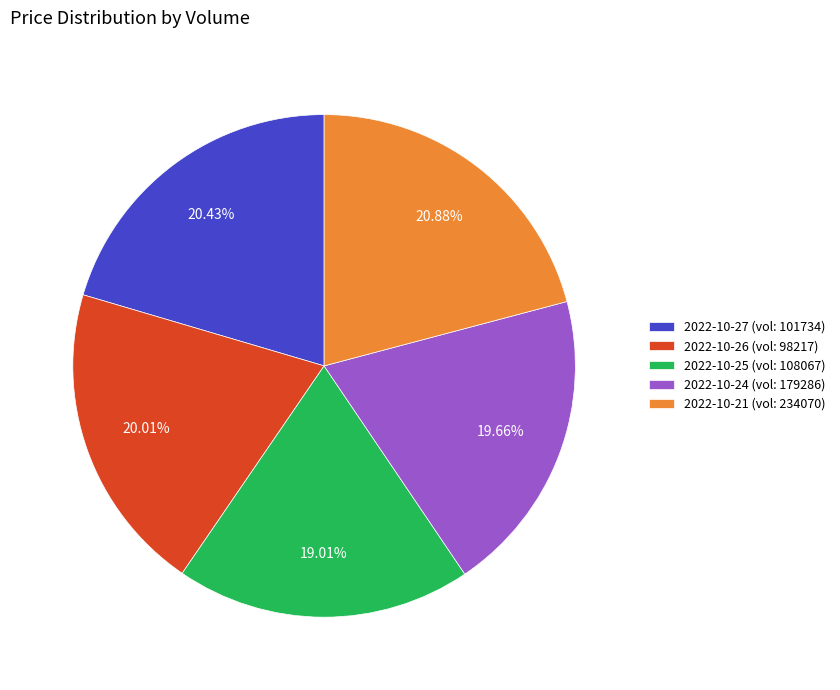

Does 2022-10-26 (vol: 98217) account for over 50% of the chart?

No